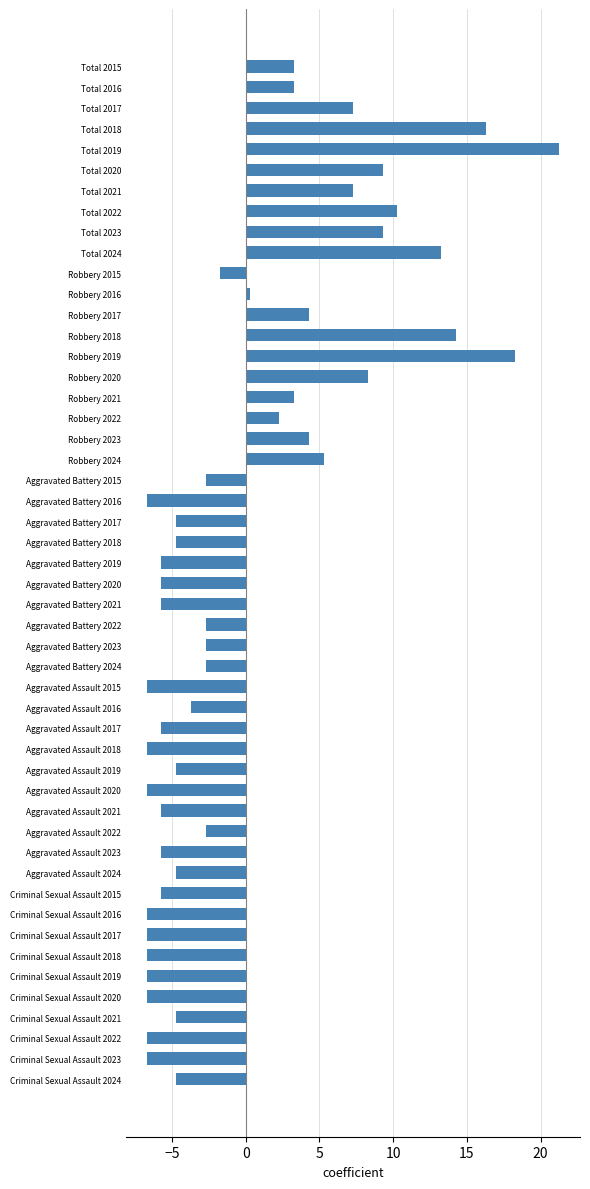

What is the difference between the values at Robbery 2020 and Robbery 2023?

4.0